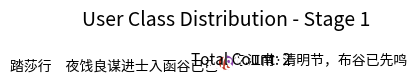

Do 踏莎行 夜饯良谋进士入函谷已已 and 忆江南·清明节，布谷已先鸣 together represent more than half of the pie?

Yes